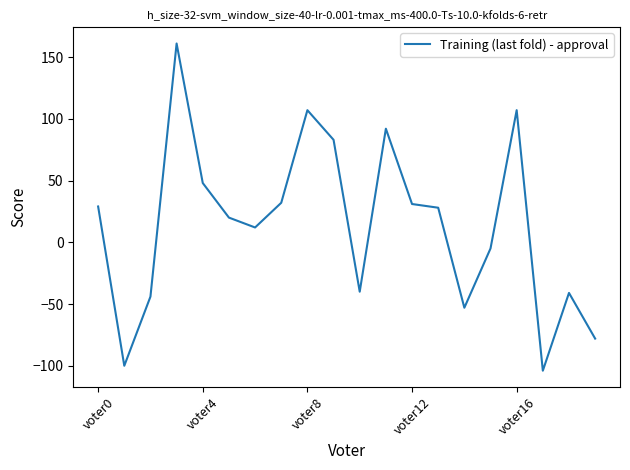

What is the difference between the maximum and minimum values?

265